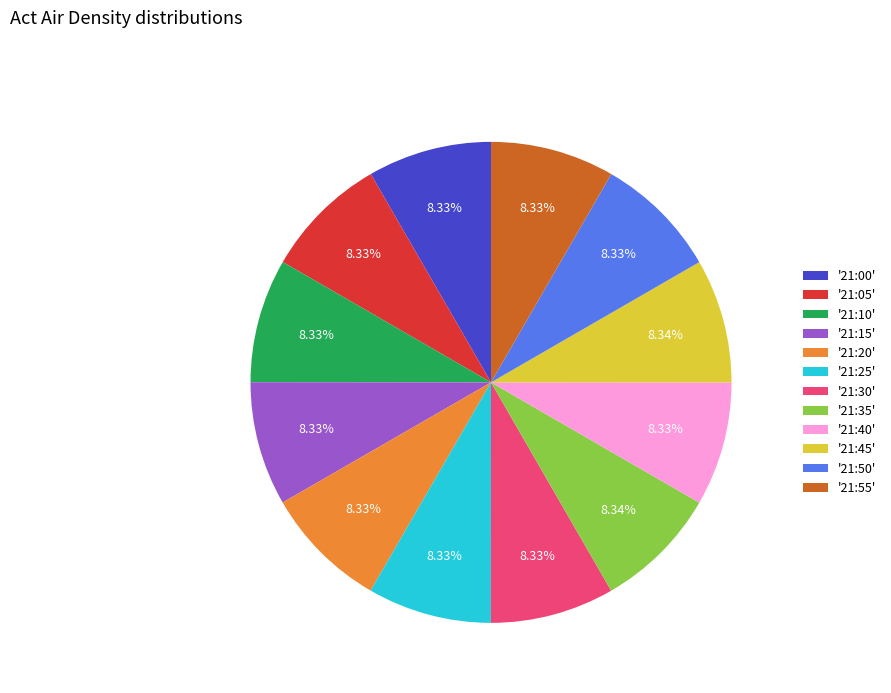

Is '21:30' the majority of the pie?

No